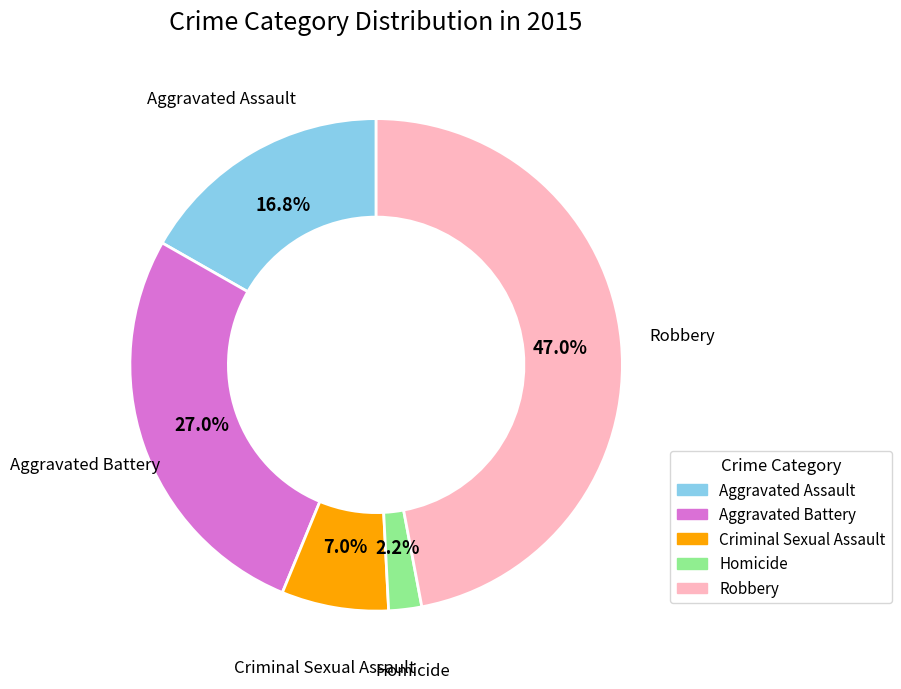

Is there any slice that represents more than half of the pie?

No